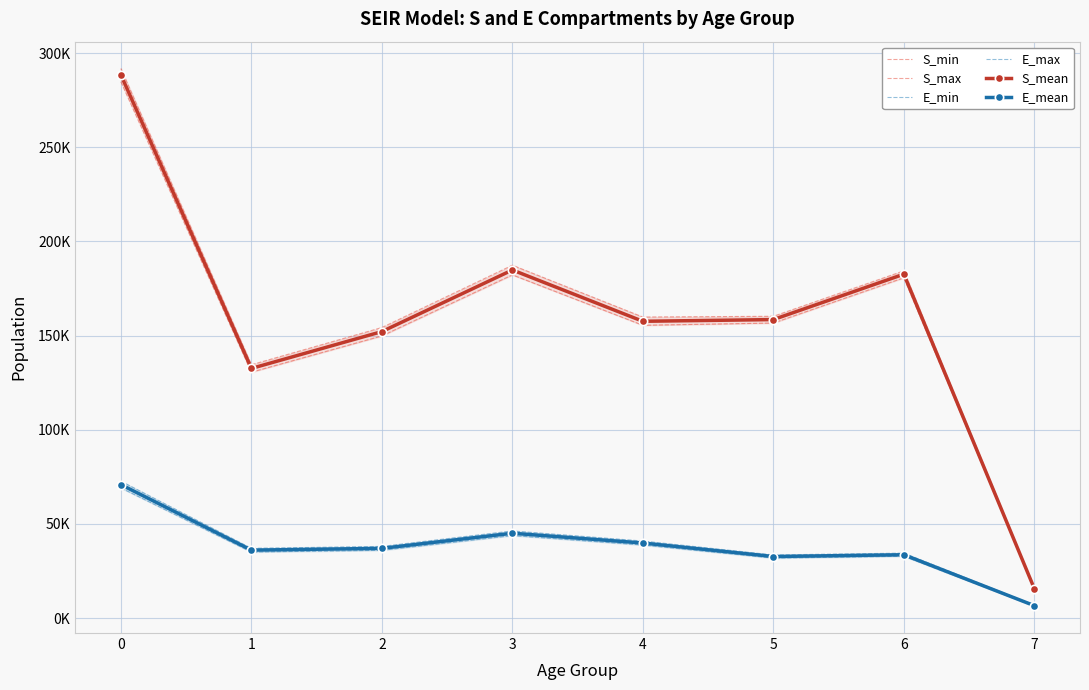

What is the difference between the maximum and minimum values in the S_min series?

269398.5